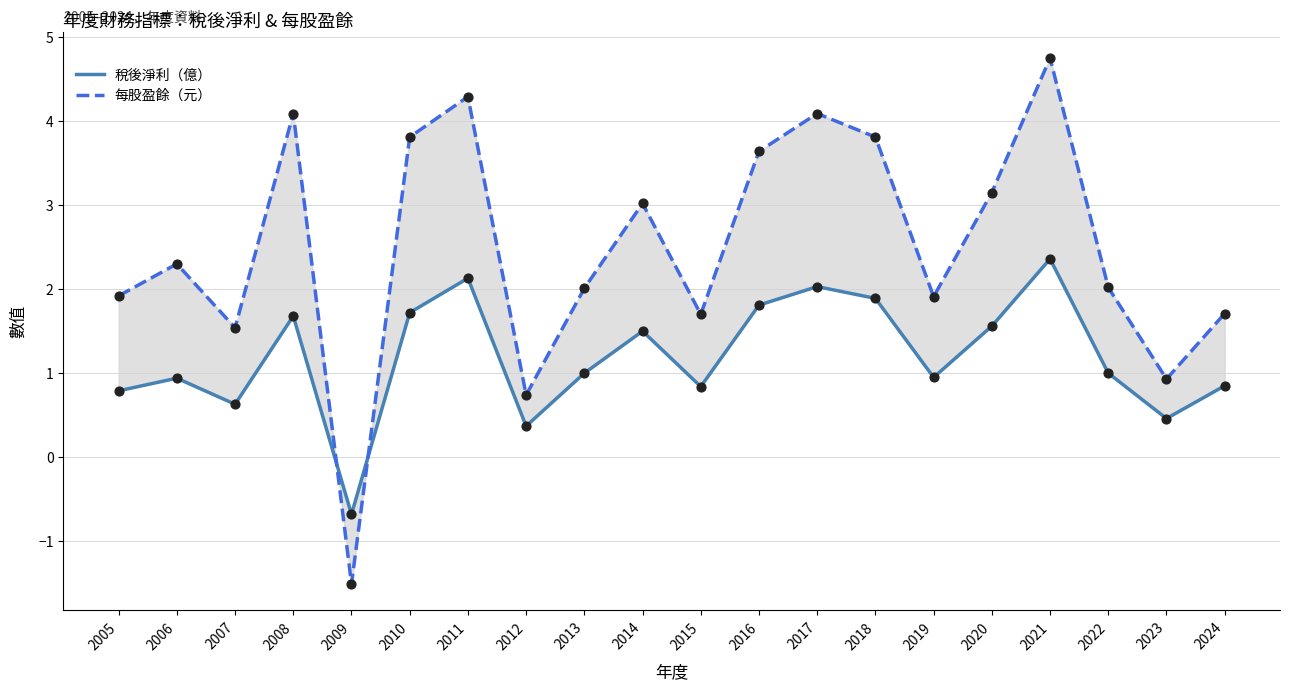

At how many categories does at least one series exceed 2?

12